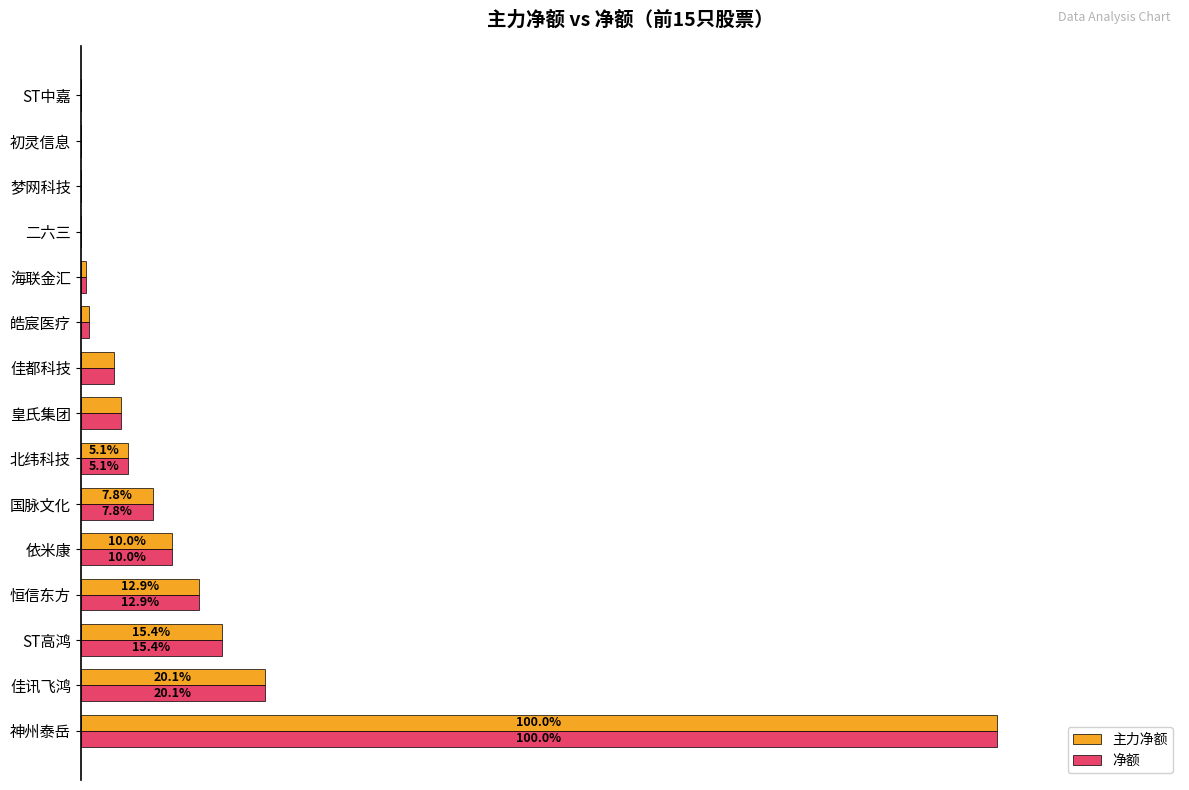

How many bars are there in total?

30